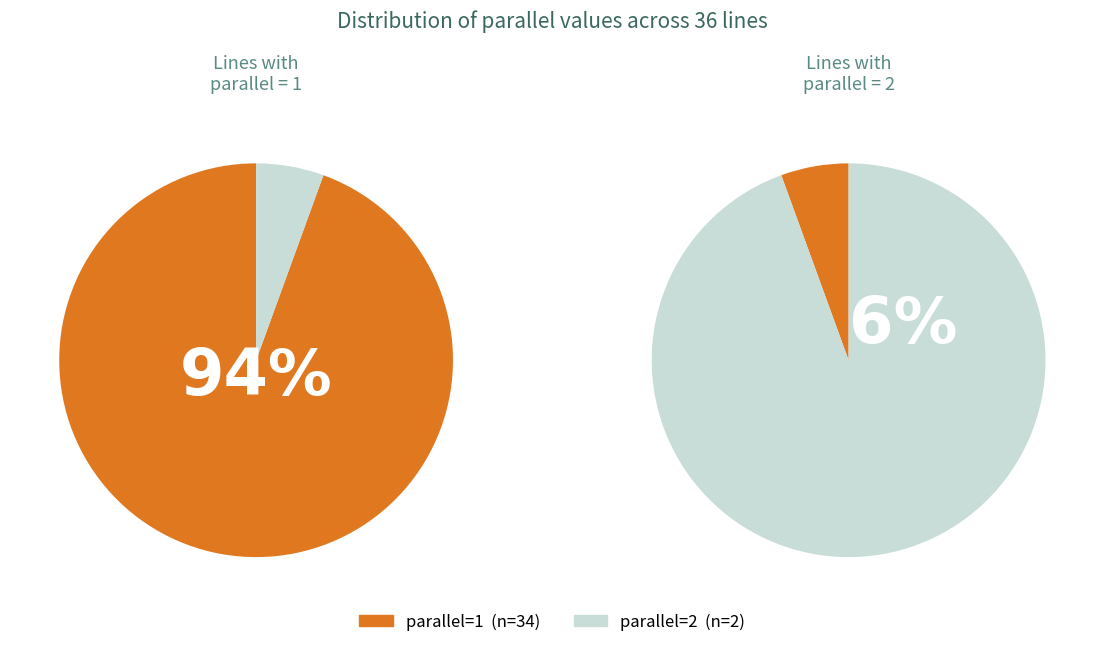

Is it true that parallel=1 is 99% of the pie?

False